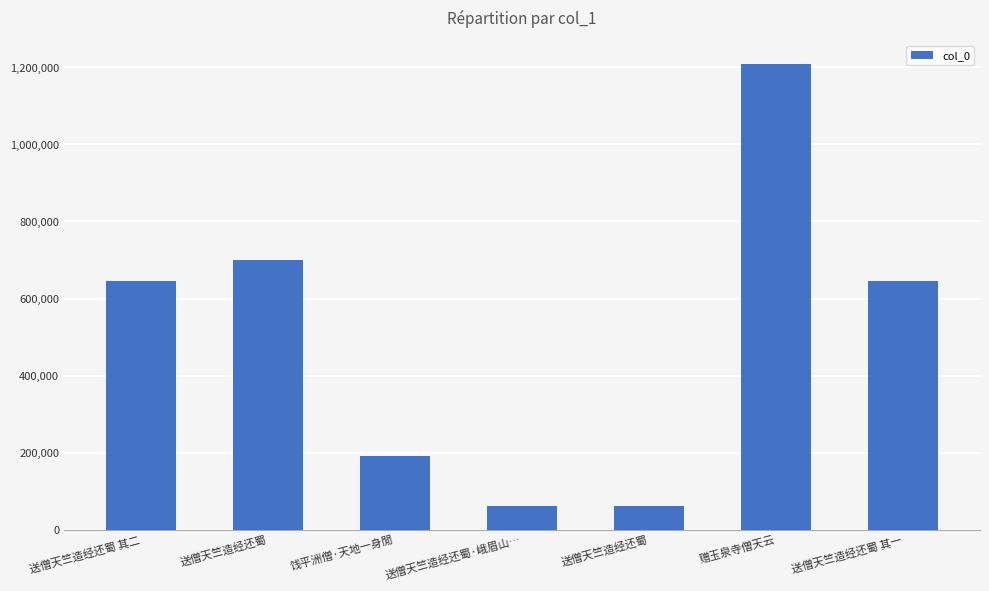

How many data points are less than 646544?

3